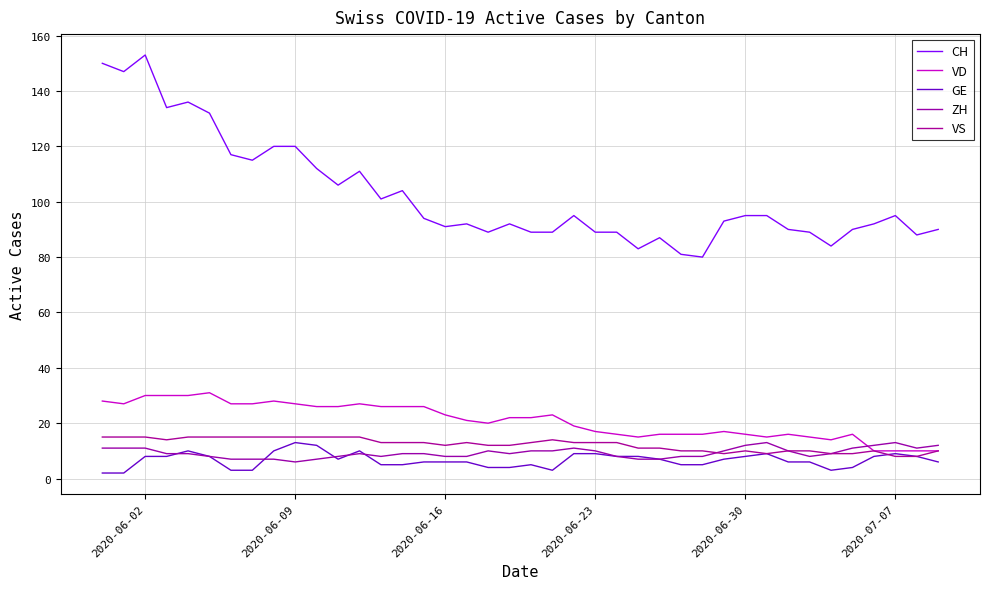

Does the chart display data point markers on the line(s)?

No